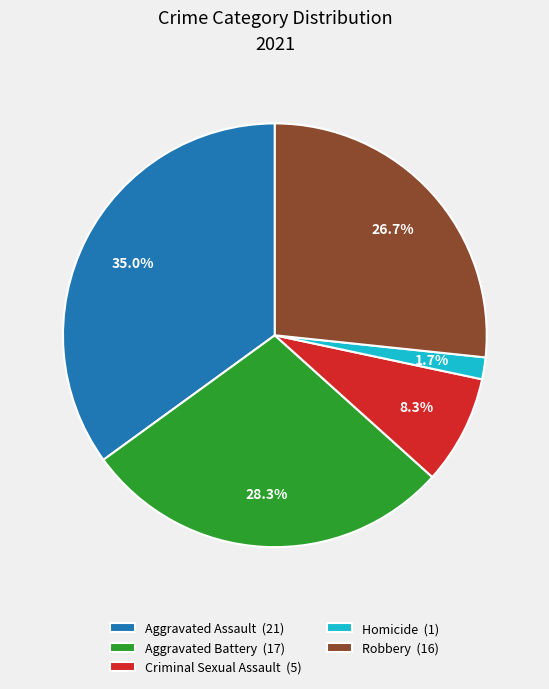

Combined, what portion of the pie is Homicide and Criminal Sexual Assault?

10.0%